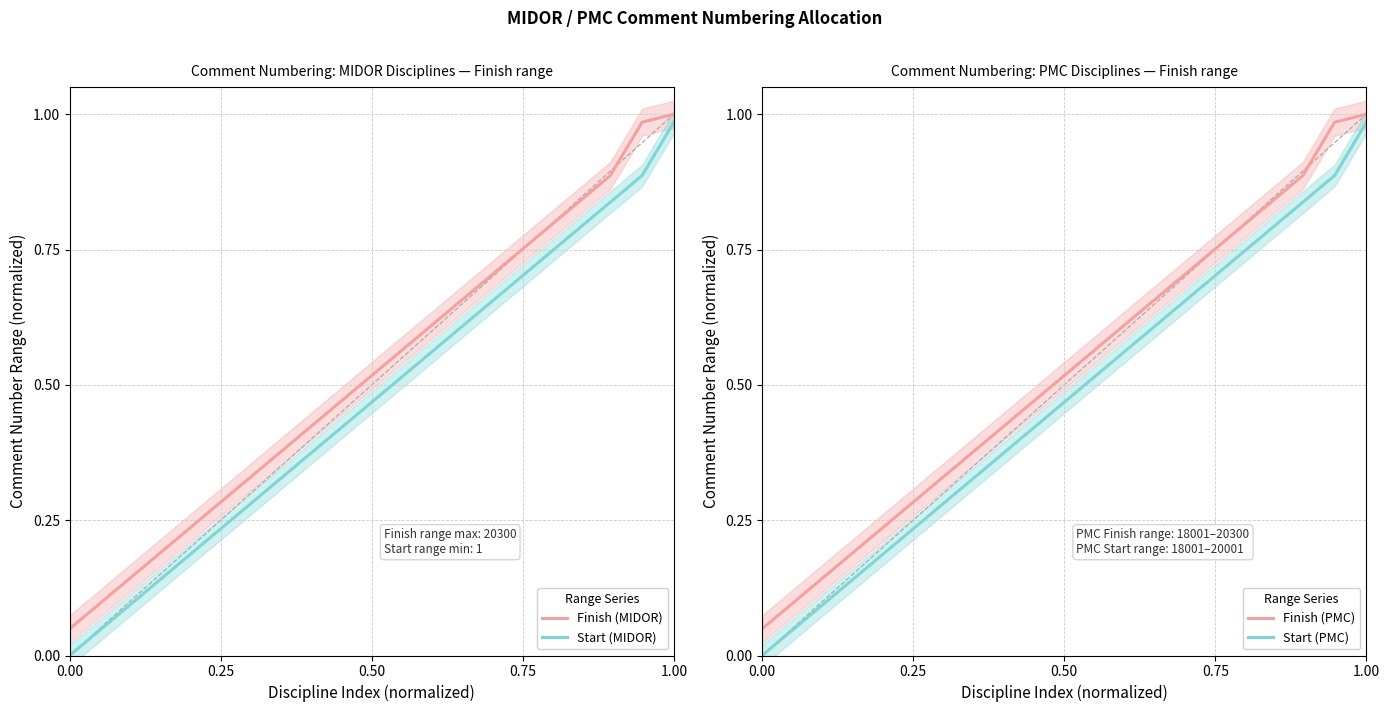

What is the difference between the second highest and minimum values in the Finish (MIDOR) series?

0.9